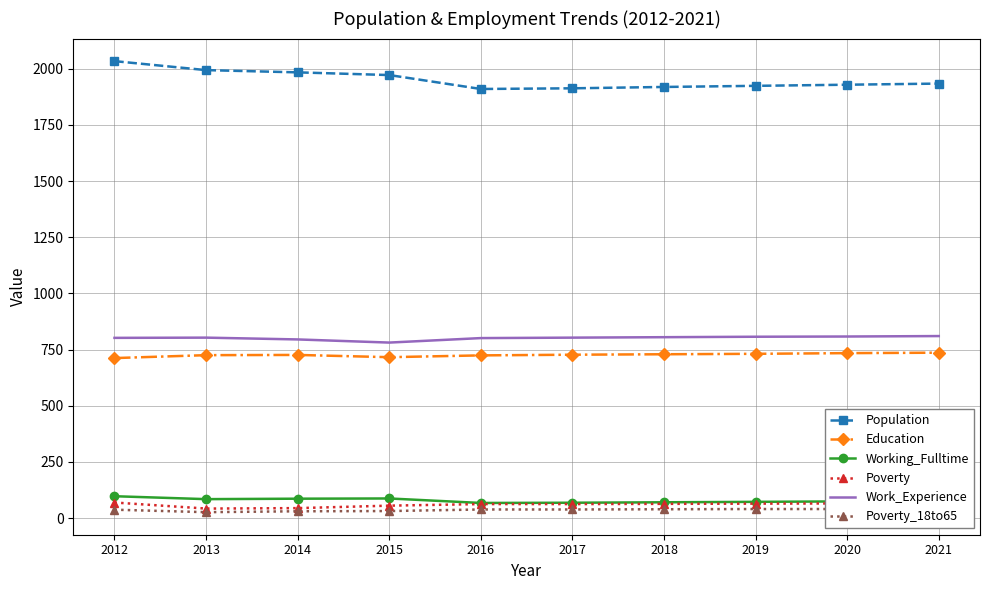

What value does the Poverty_18to65 series have at 2019, to the nearest 5?

40